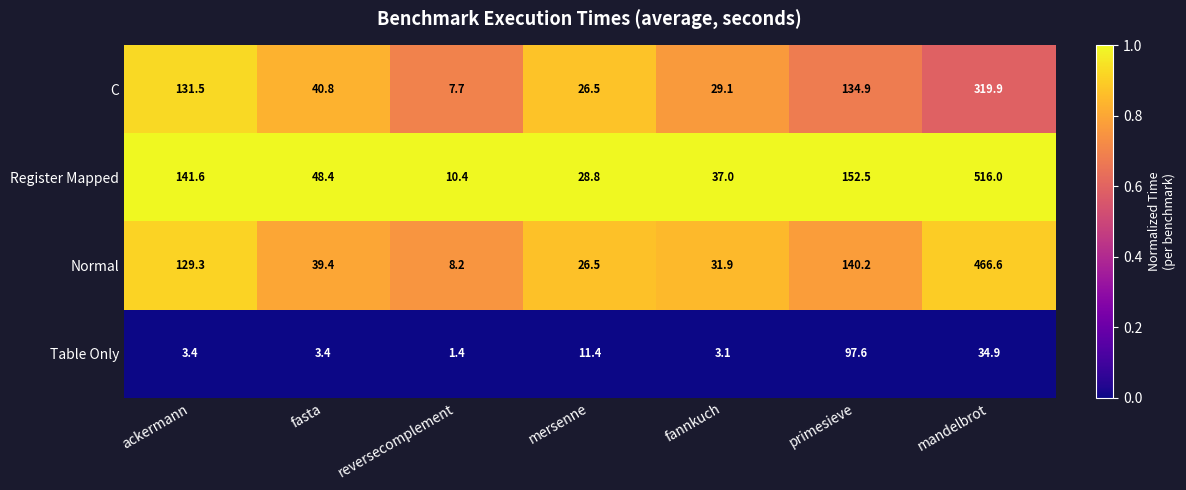

Which label corresponds to the smallest value in the chart?

reversecomplement